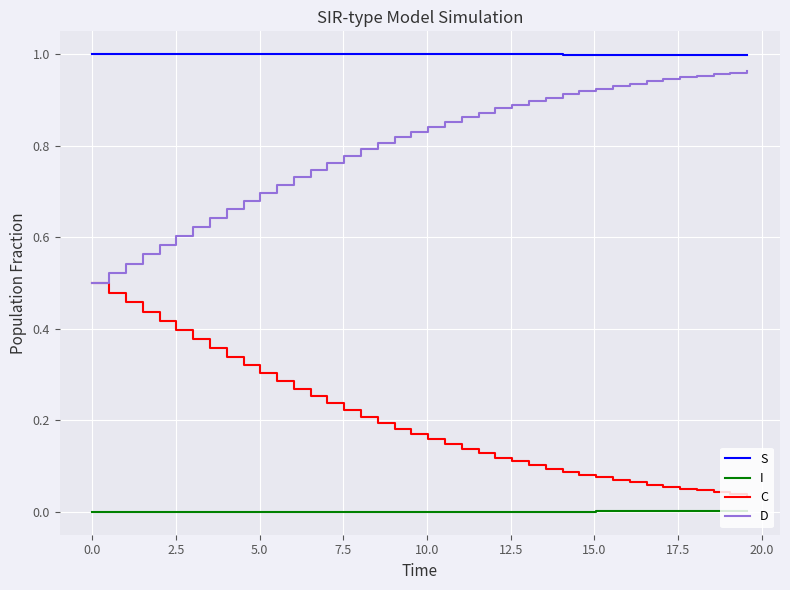

List the series in order of their overall mean, lowest first.

I, C, D, S